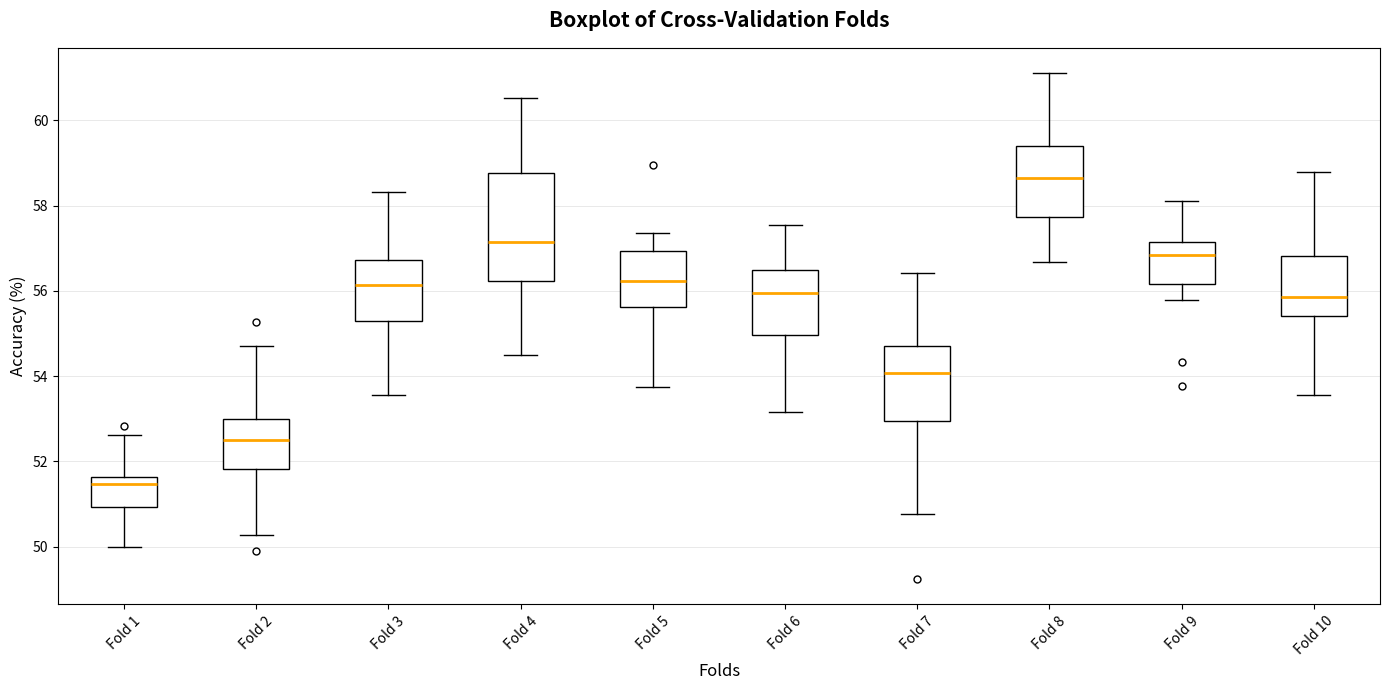

Which box is the tallest, from its lower edge to its upper edge?

Fold 4